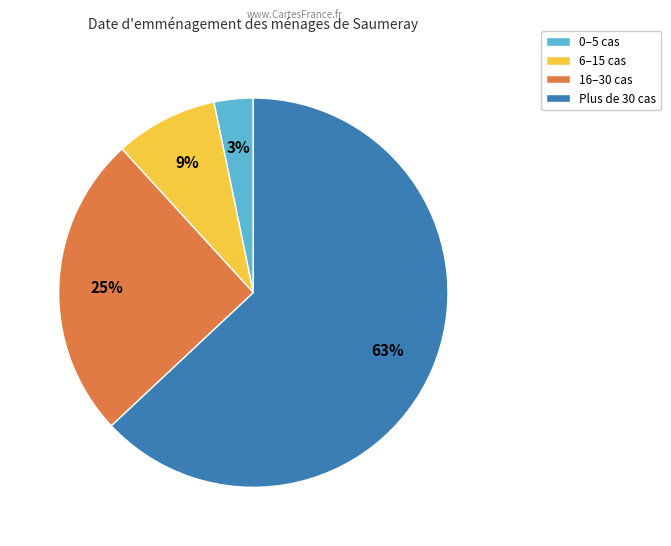

How many segments does this pie chart have?

4